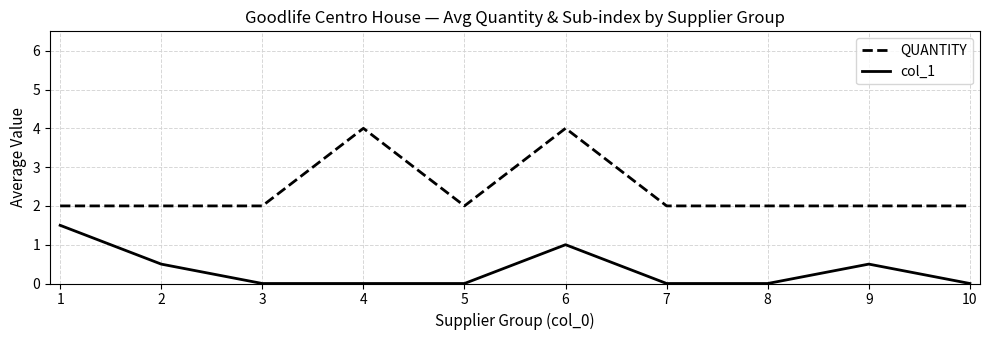

What is the sum of all col_1 values?

3.5